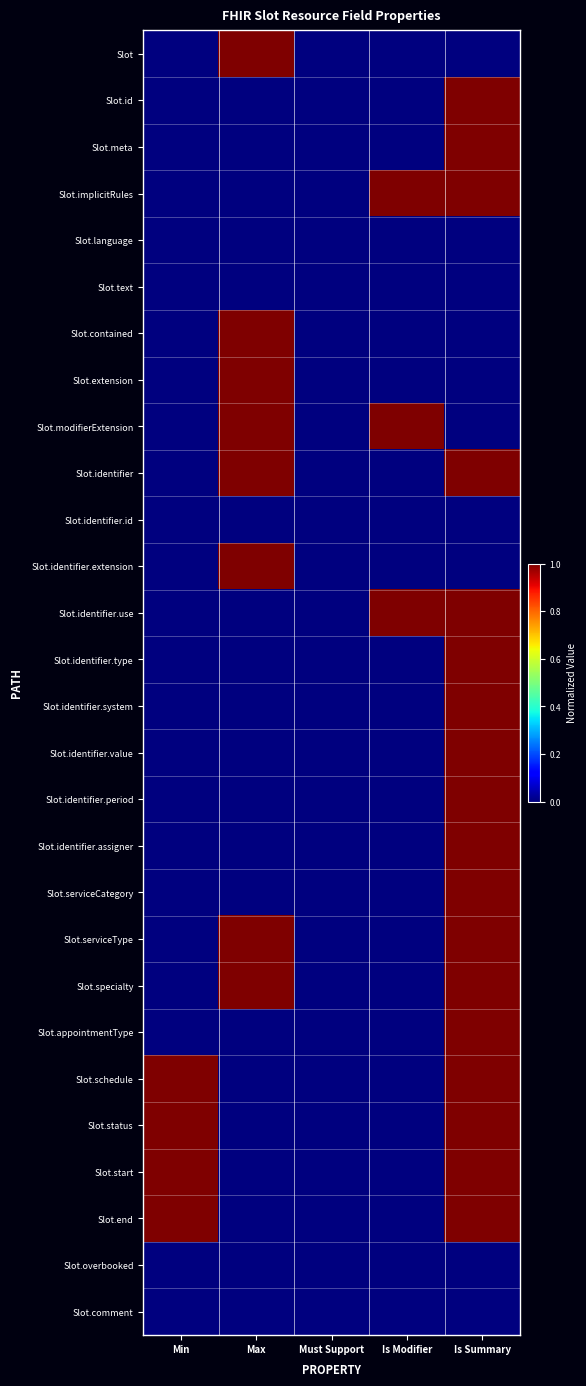

At how many categories does at least one series exceed 0?

4